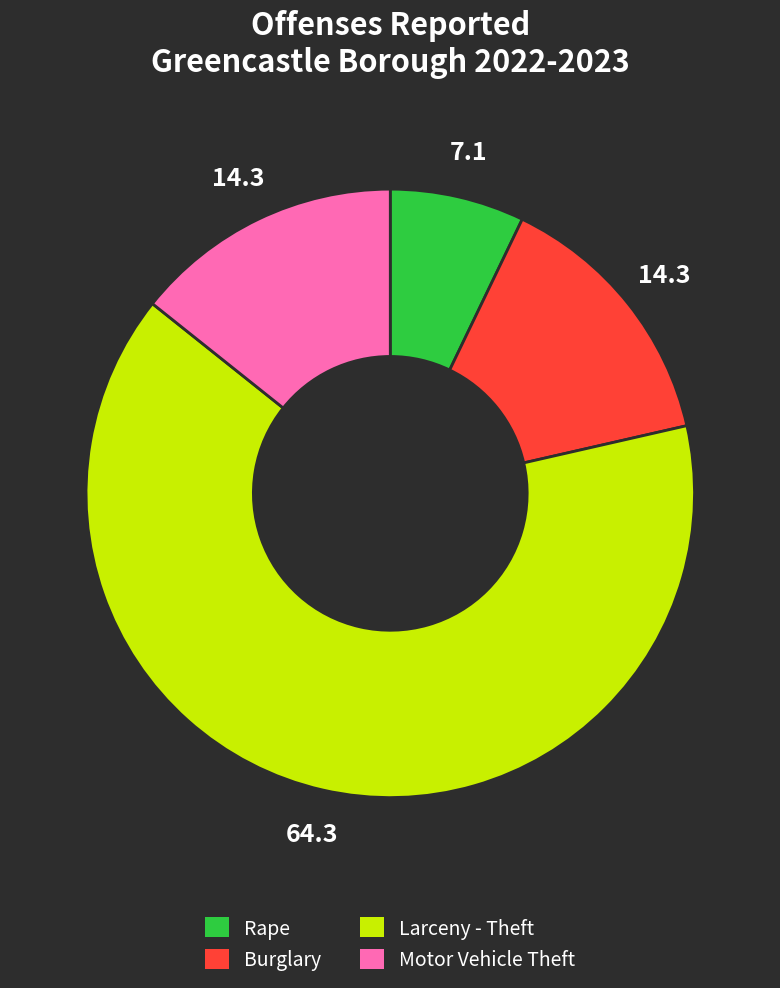

What is the largest slice in the pie chart?

Larceny - Theft